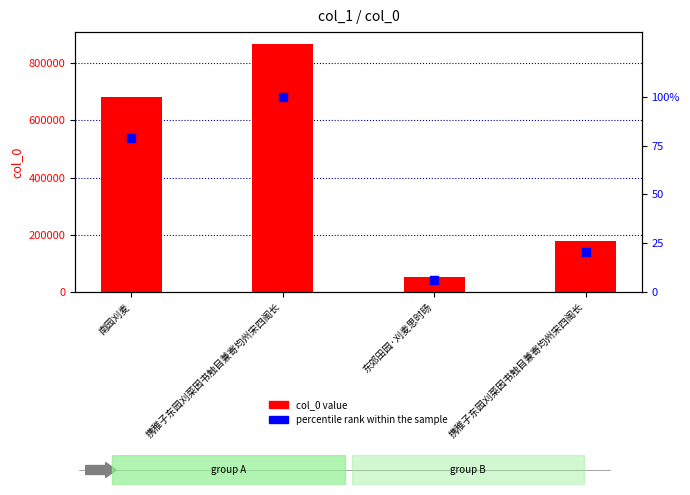

At which category is the sum across all series the highest?

携稚子东园刈菜因书触目兼寄均州宋四阁长